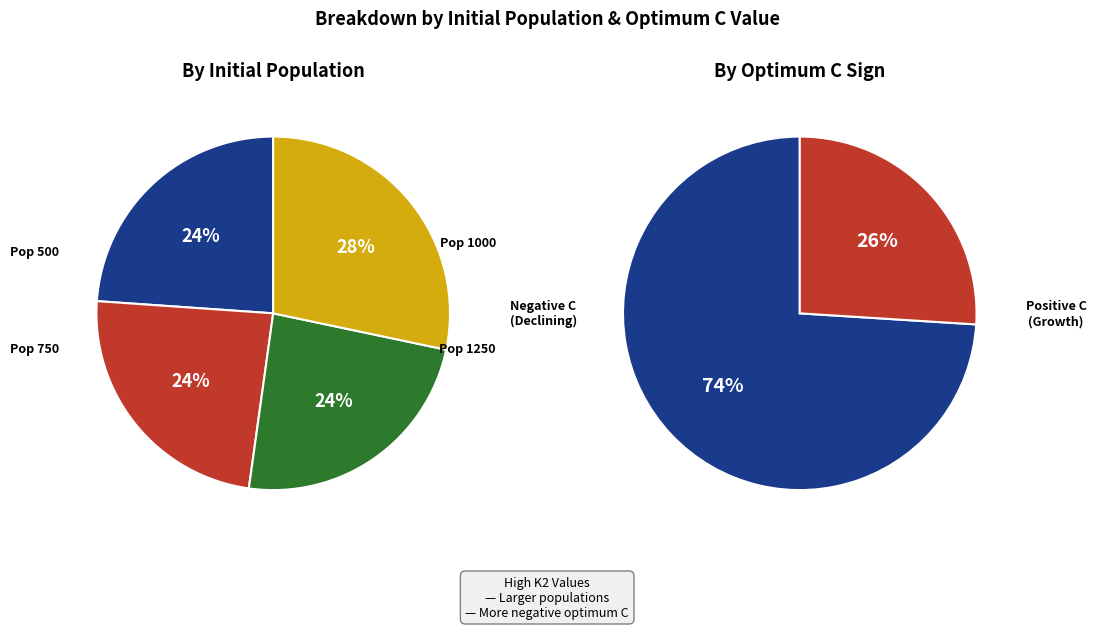

What is the smallest slice in the pie chart?

500